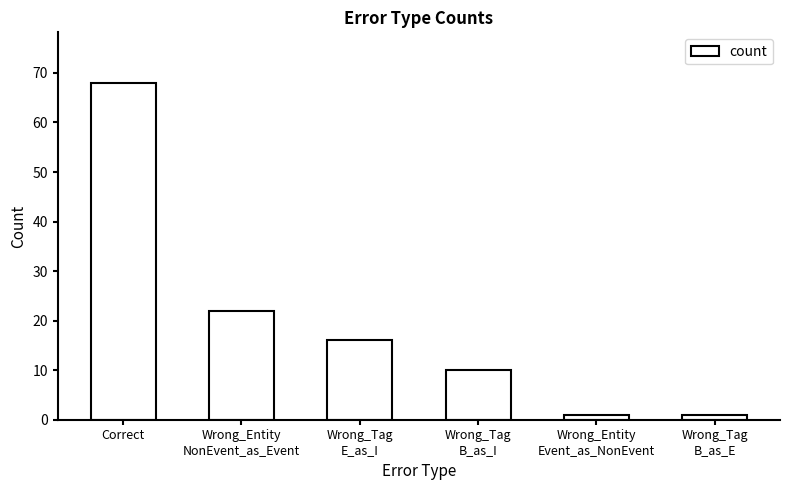

What is the value of the 3rd bar from the left?

16